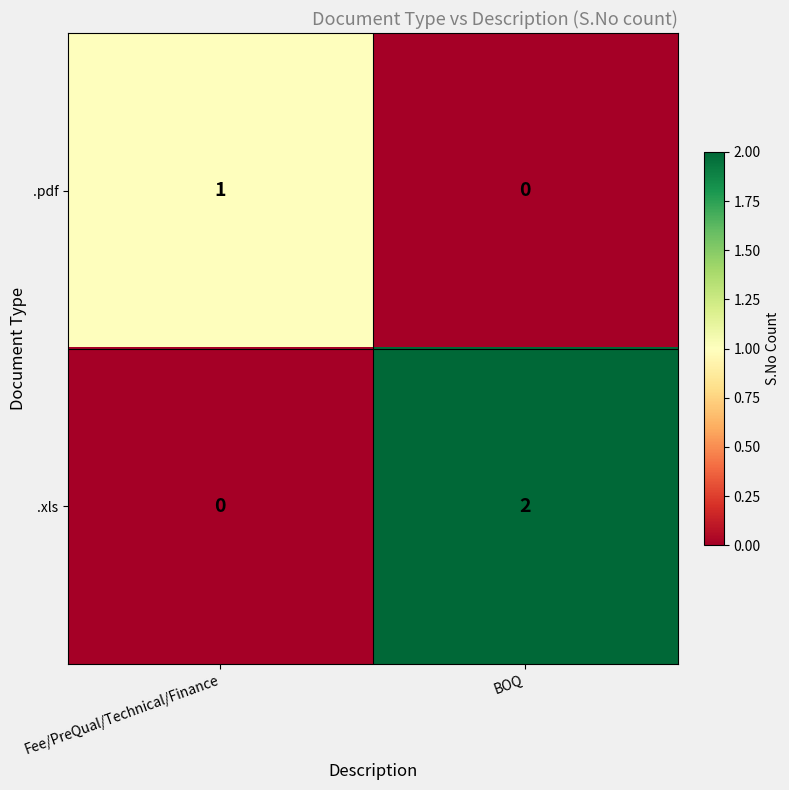

At which category is the sum across all series the highest?

BOQ